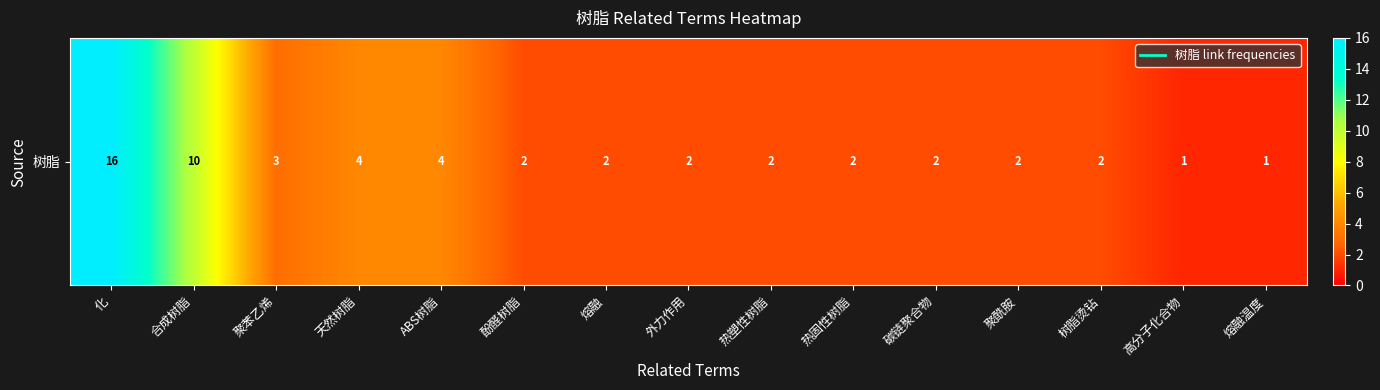

What is the change in value from 合成树脂 to 碳链聚合物?

-8